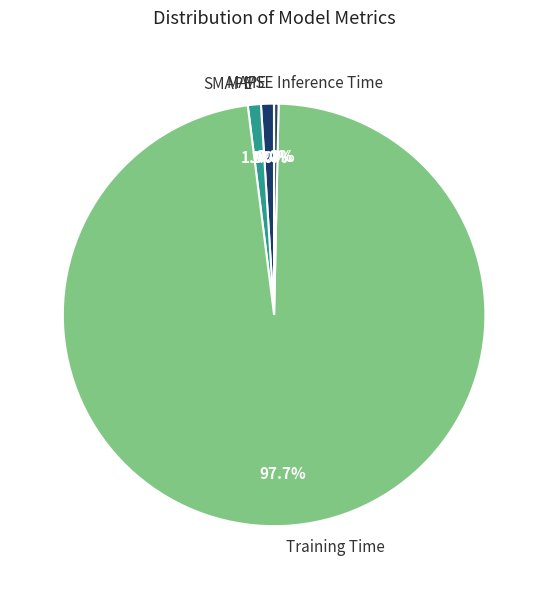

Between Inference Time and MAPE, which is larger?

MAPE